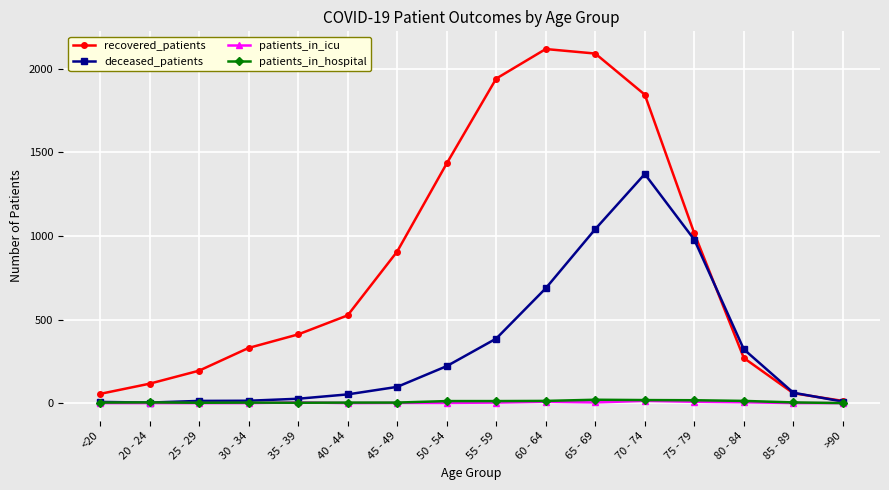

What is the spread (max minus min) of values at >90?

13